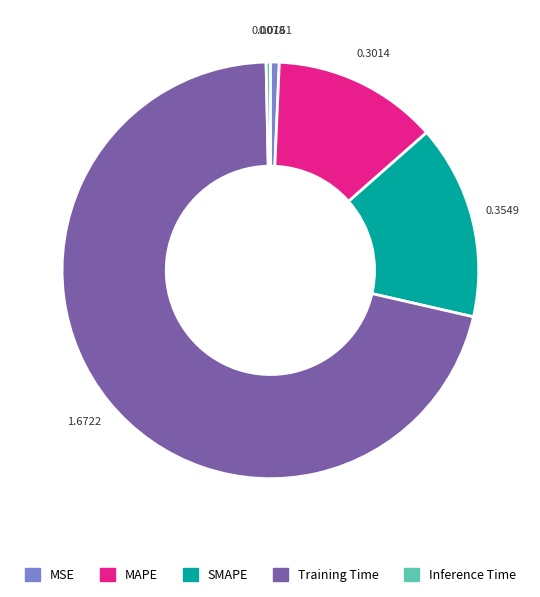

Do Training Time and Inference Time together represent more than half of the pie?

Yes